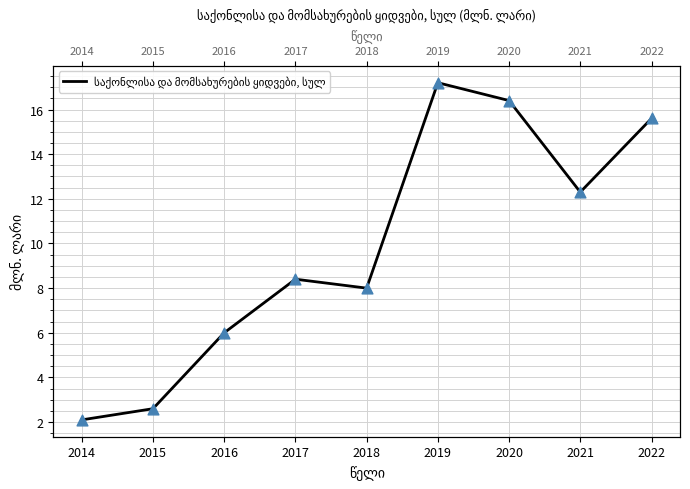

What is the change in value from 2015 to 2017?

+5.8